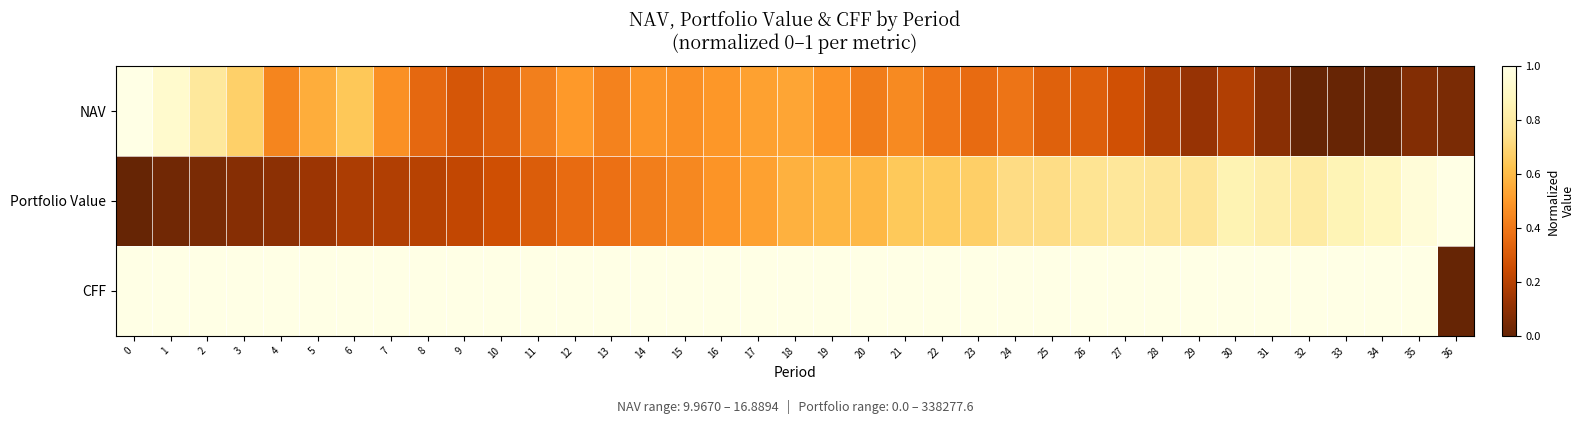

List the series in order of their overall mean, lowest first.

NAV, Portfolio Value, CFF